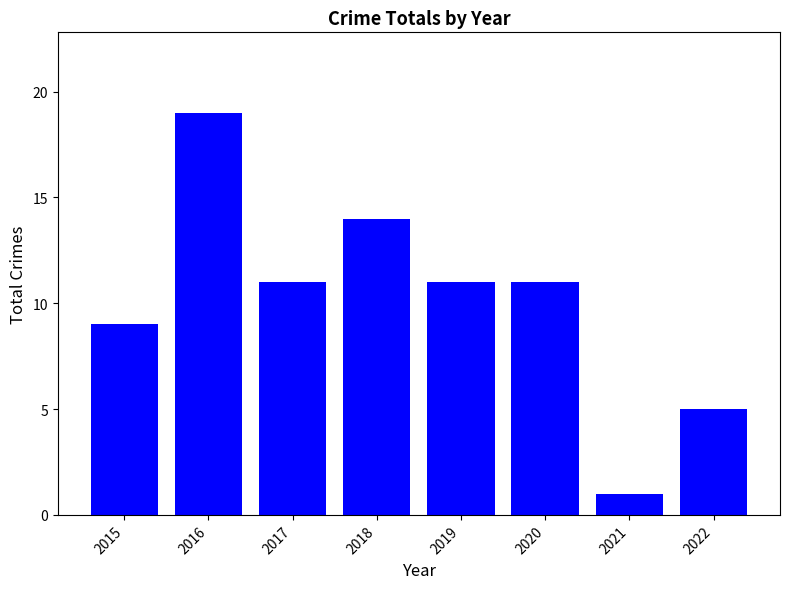

Which label corresponds to the smallest value in the chart?

2021